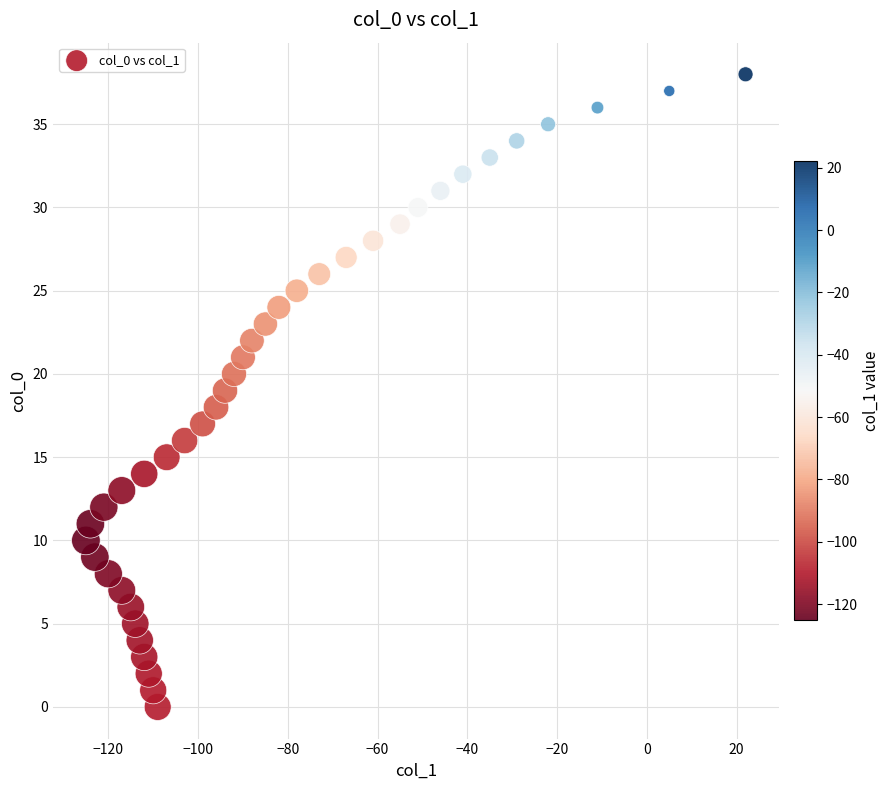

What is the range of X values (max minus min)?

147